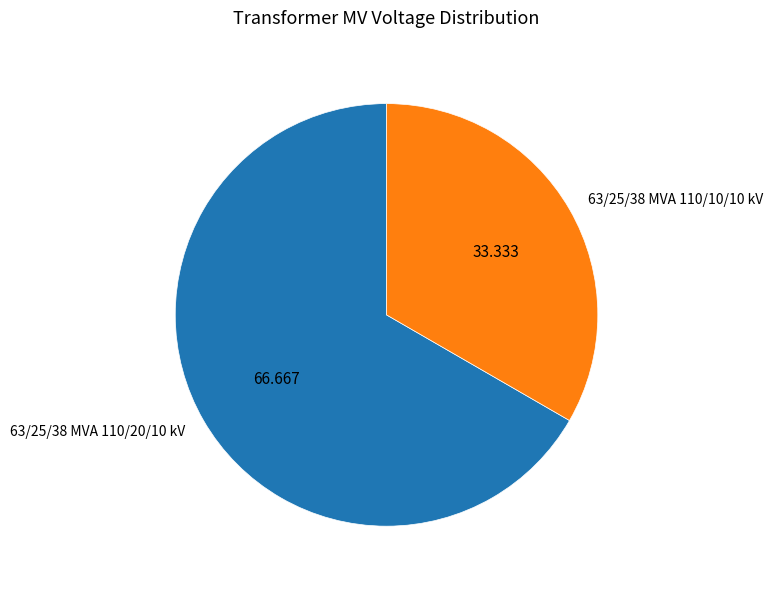

Count the number of slices in the pie.

2